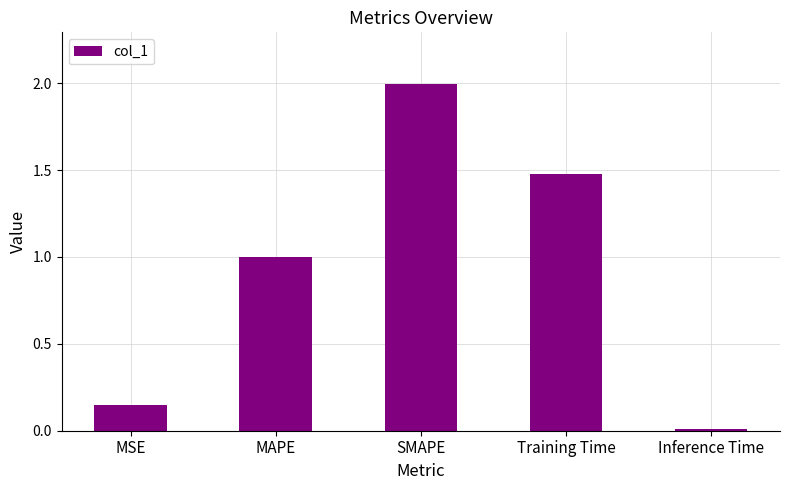

True or false: the data shows 2.6 at Training Time.

False